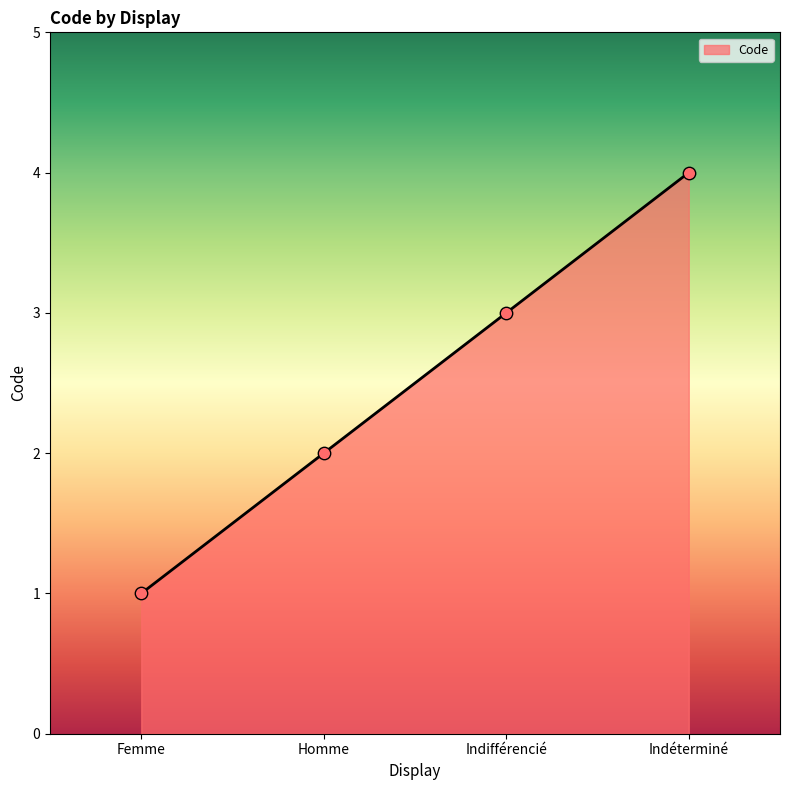

What is the change in value from Femme to Homme?

+1